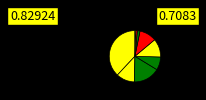

What is the largest slice in the pie chart?

Theft